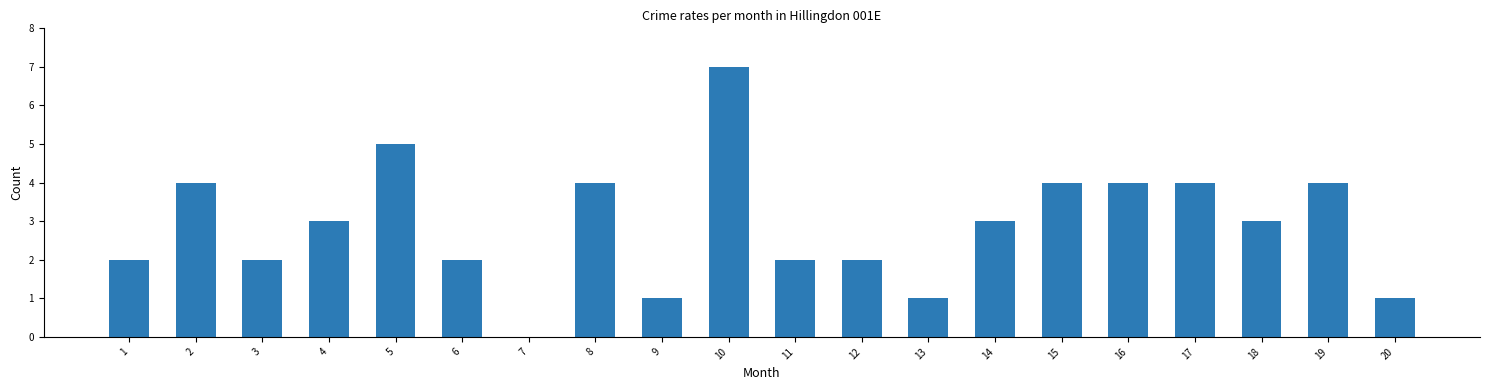

At which category does the chart reach its peak across all series?

10